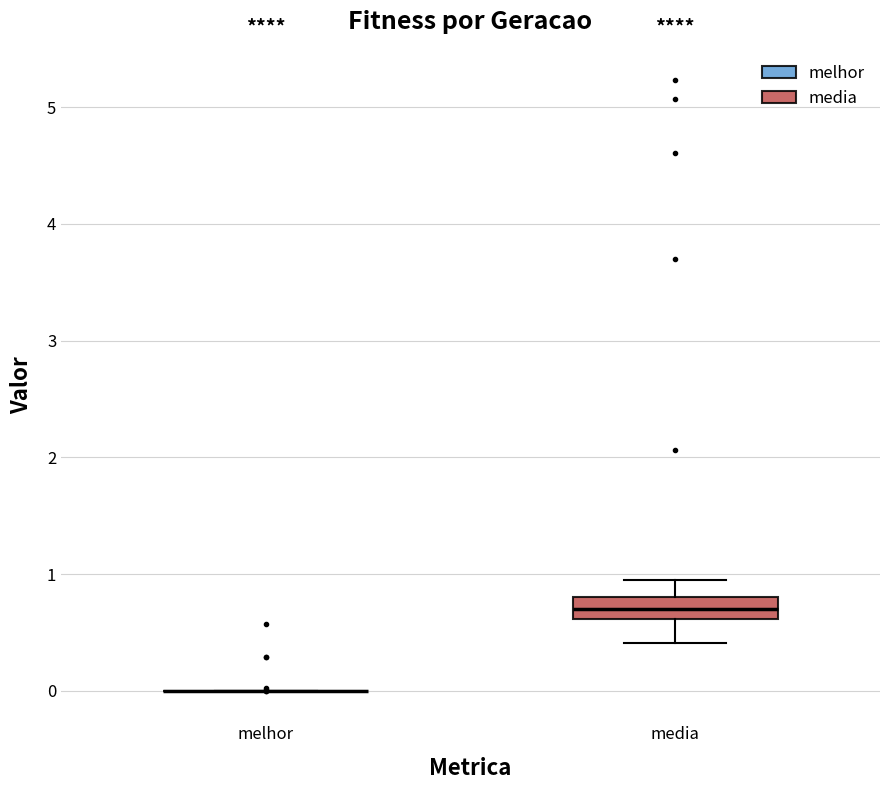

Reading left to right, read every box against the y-axis: the position of its median line, the range the box covers, and the ends of its whiskers. The values are not printed on the chart, so give them approximately, as read against the axis.

melhor: box collapsed to a line at 0.0, whiskers 0.0 to 0.0
media: median 0.7, box 0.6 to 0.8, whiskers 0.4 to 0.9